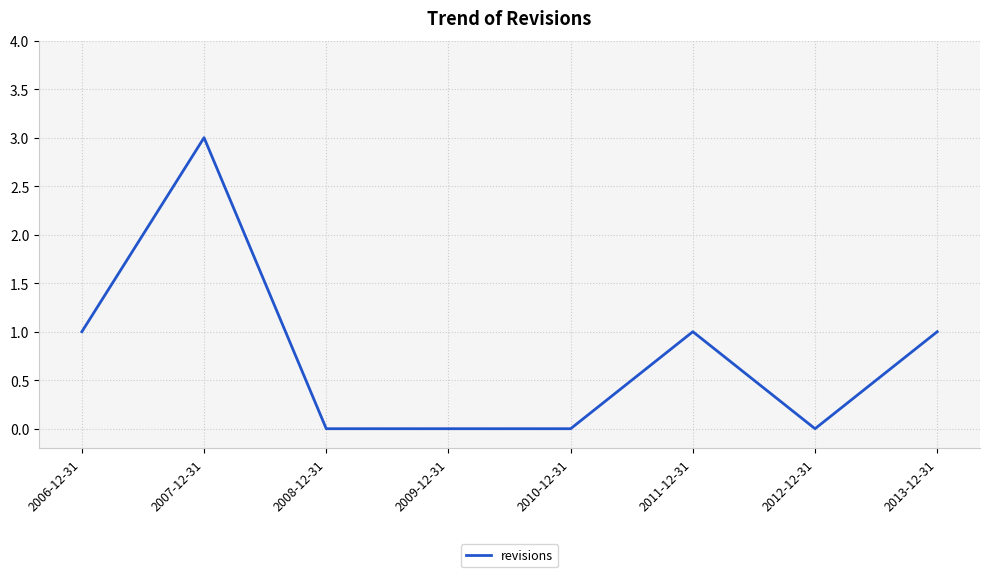

At which category does the data reach its first local peak?

2007-12-31